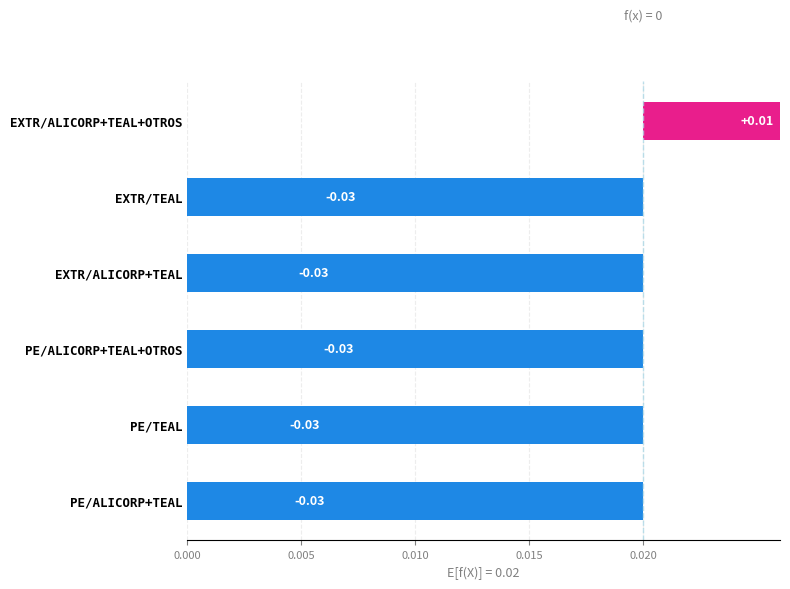

The value at PE/ALICORP+TEAL is -0.0. True or false?

True